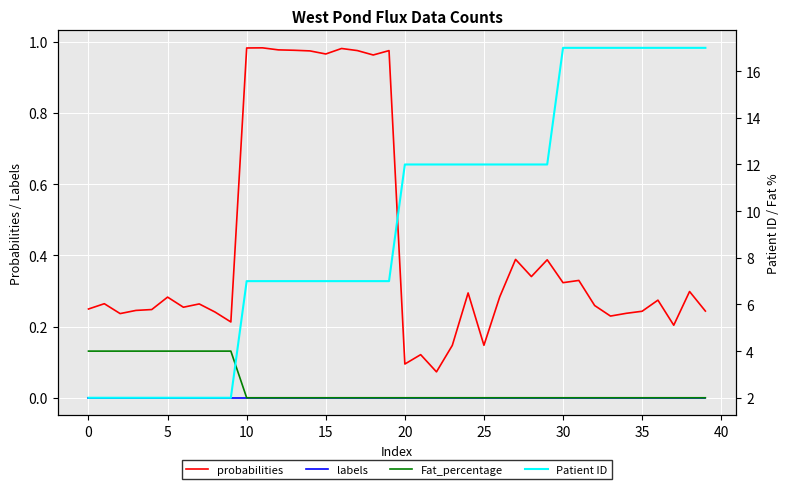

Reading left to right, extract all data points from this chart.

probabilities: 0.2	0.3	0.2	0.2	0.2	0.3	0.3	0.3	0.2	0.2	1.0	1.0	1.0	1.0	1.0	1.0	1.0	1.0	1.0	1.0	0.1	0.1	0.1	0.1	0.3	0.1	0.3	0.4	0.3	0.4	0.3	0.3	0.3	0.2	0.2	0.2	0.3	0.2	0.3	0.2
labels: 0.0	0.0	0.0	0.0	0.0	0.0	0.0	0.0	0.0	0.0	0.0	0.0	0.0	0.0	0.0	0.0	0.0	0.0	0.0	0.0	0.0	0.0	0.0	0.0	0.0	0.0	0.0	0.0	0.0	0.0	0.0	0.0	0.0	0.0	0.0	0.0	0.0	0.0	0.0	0.0
Fat_percentage: 4.0	4.0	4.0	4.0	4.0	4.0	4.0	4.0	4.0	4.0	2.0	2.0	2.0	2.0	2.0	2.0	2.0	2.0	2.0	2.0	2.0	2.0	2.0	2.0	2.0	2.0	2.0	2.0	2.0	2.0	2.0	2.0	2.0	2.0	2.0	2.0	2.0	2.0	2.0	2.0
Patient ID: 2.0	2.0	2.0	2.0	2.0	2.0	2.0	2.0	2.0	2.0	7.0	7.0	7.0	7.0	7.0	7.0	7.0	7.0	7.0	7.0	12.0	12.0	12.0	12.0	12.0	12.0	12.0	12.0	12.0	12.0	17.0	17.0	17.0	17.0	17.0	17.0	17.0	17.0	17.0	17.0